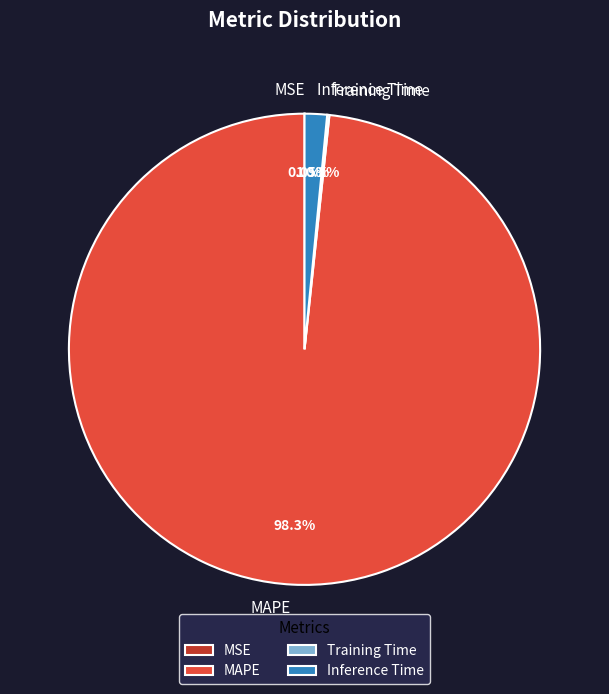

Which category has the biggest portion of the pie?

MAPE